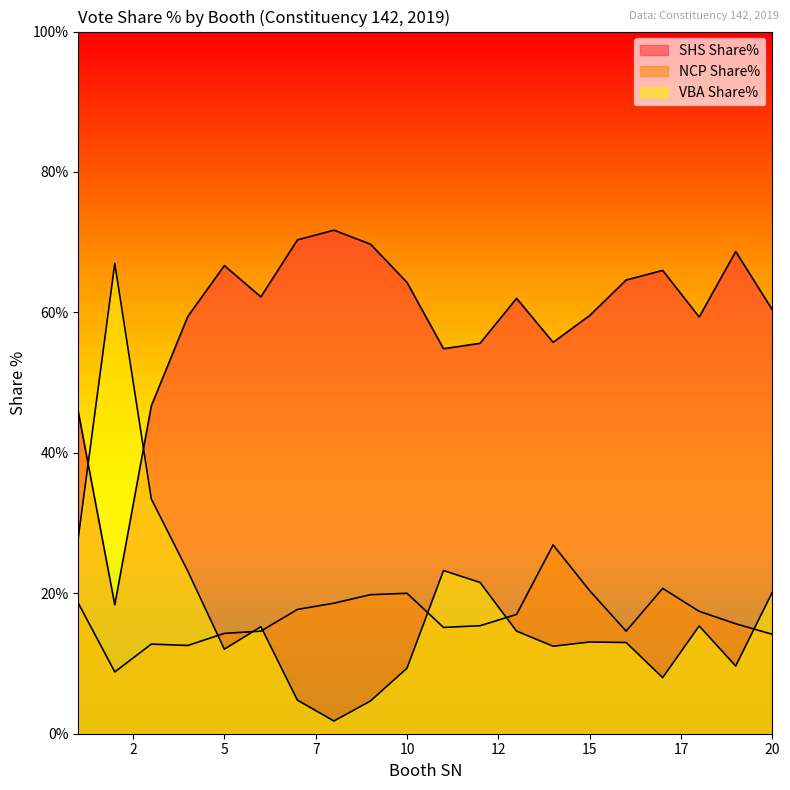

How many times do VBA Share% and NCP Share% cross each other?

6